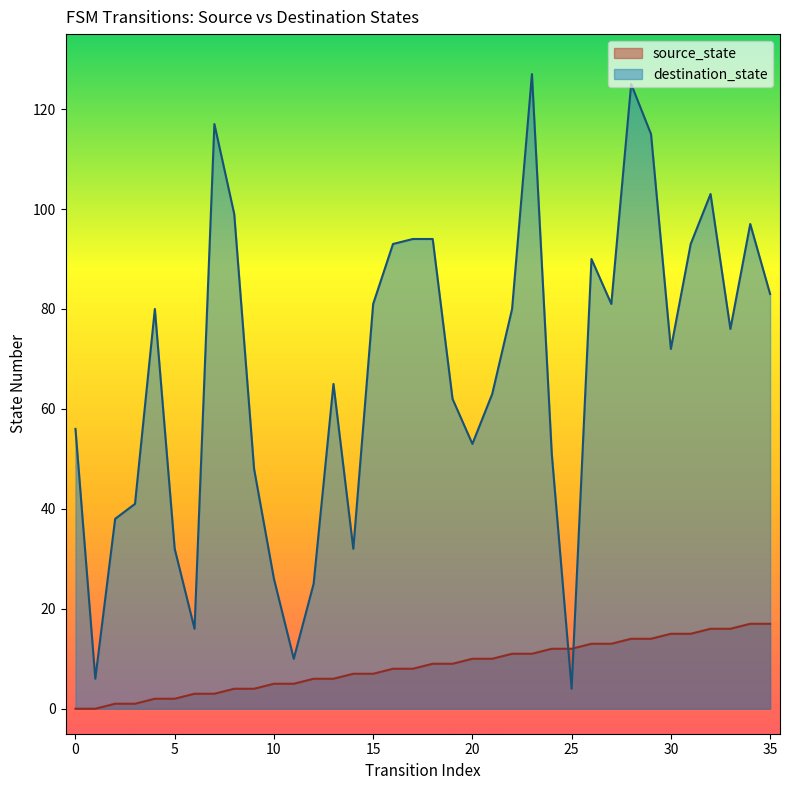

What is the total value across all series at 0?

56